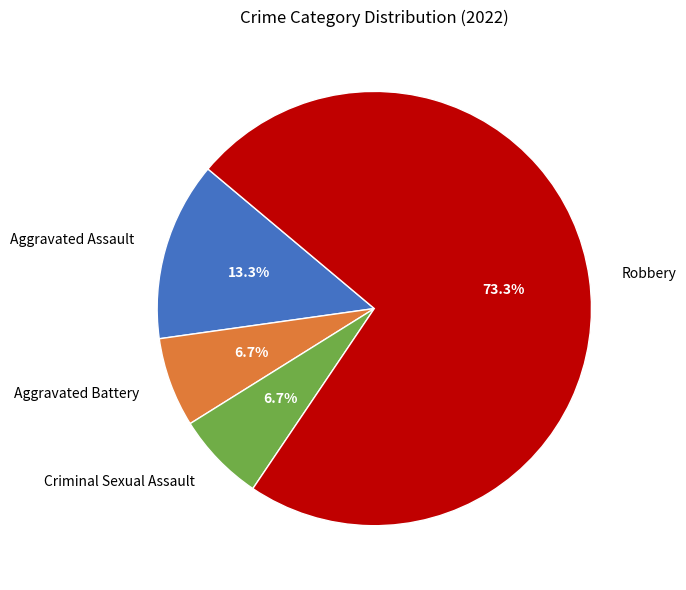

How many segments does this pie chart have?

4